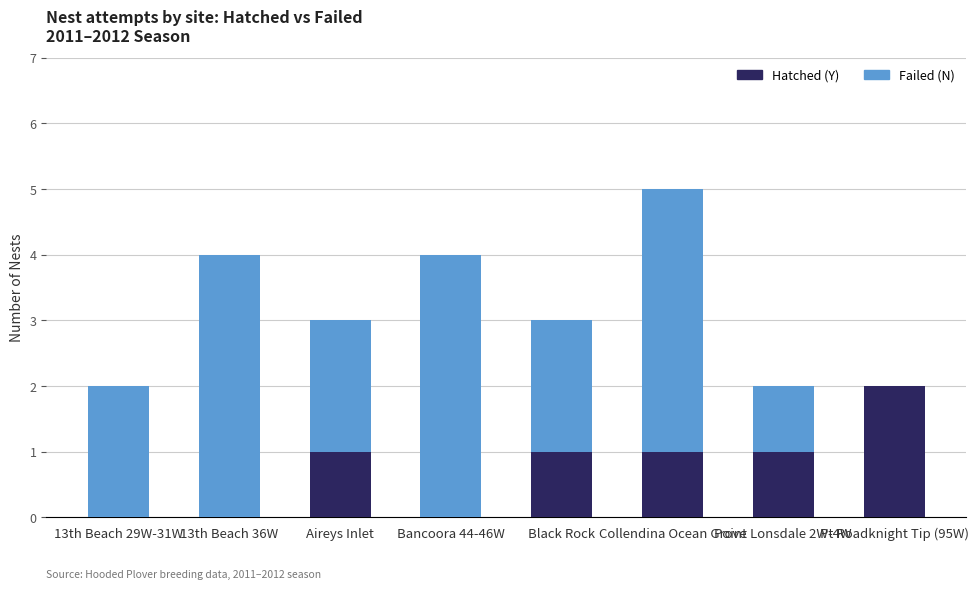

Which category has the highest value in the Hatched (Y) series?

Pt Roadknight Tip (95W)